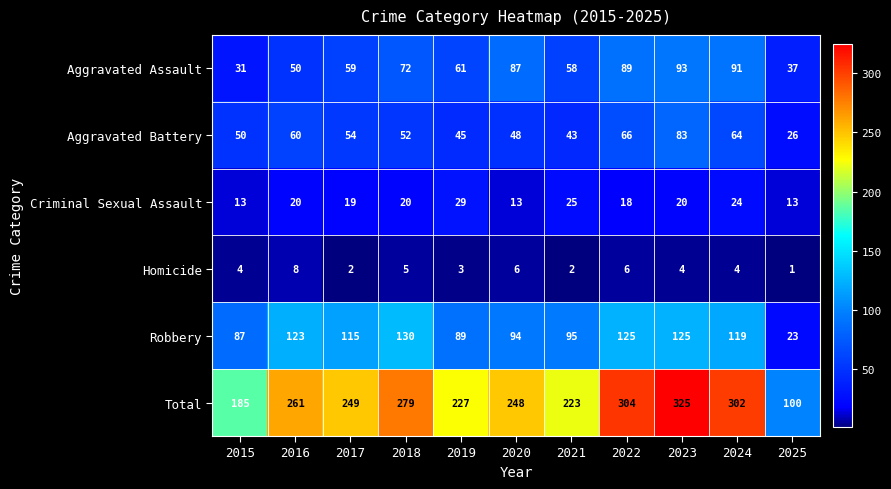

Count the Homicide values in the range 2 to 6.

9